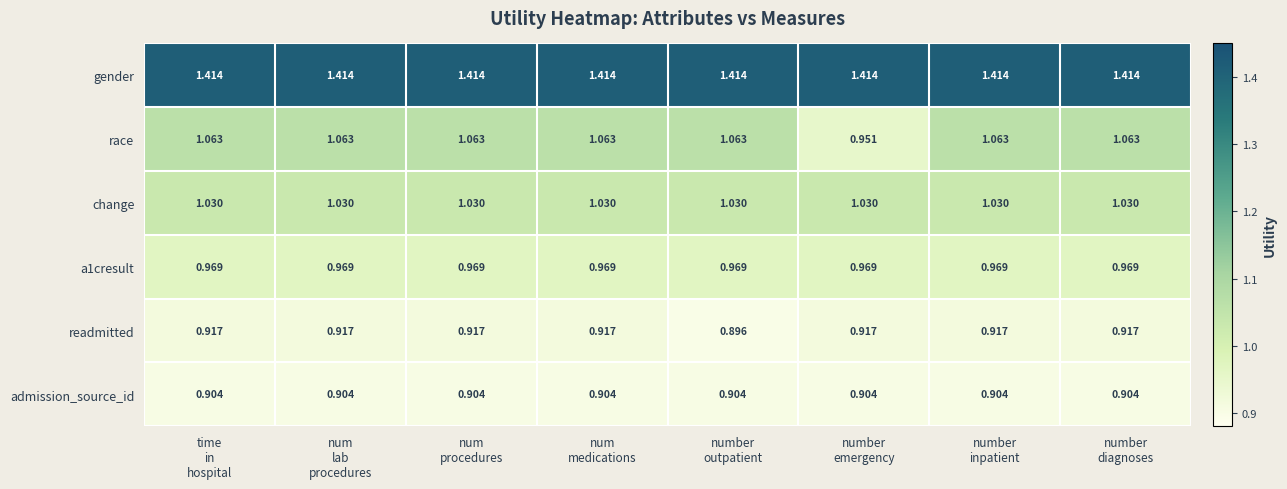

Which series has the largest range (max minus min)?

race